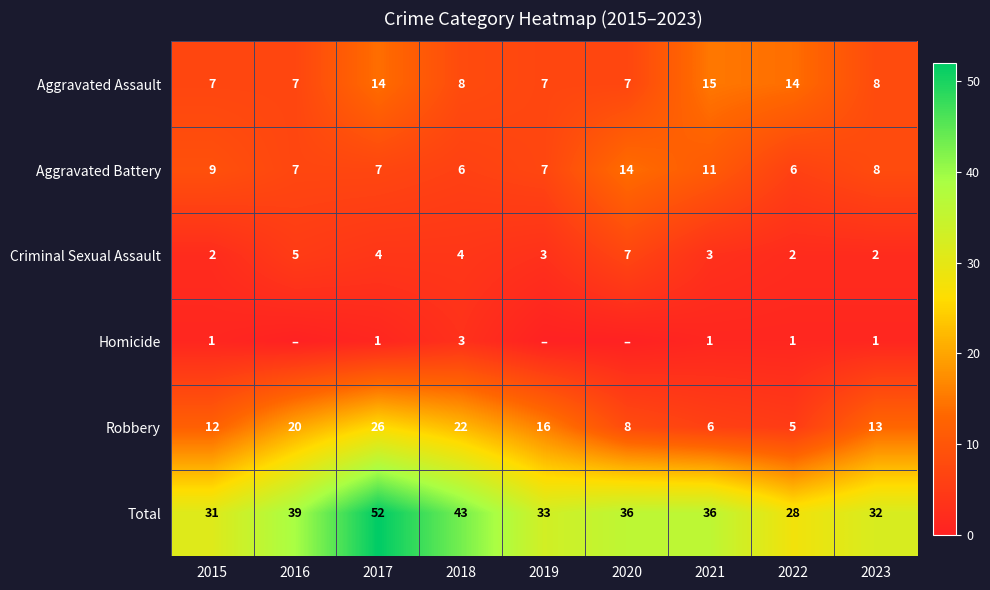

What is the maximum value for Criminal Sexual Assault?

7